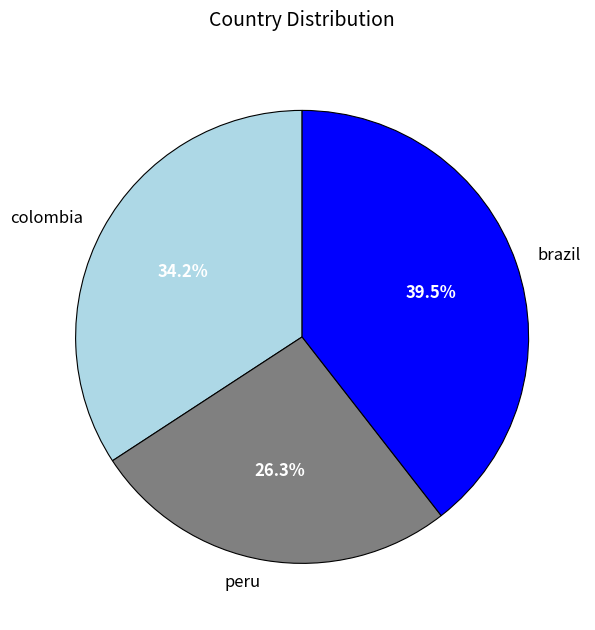

Does peru account for over 50% of the chart?

No